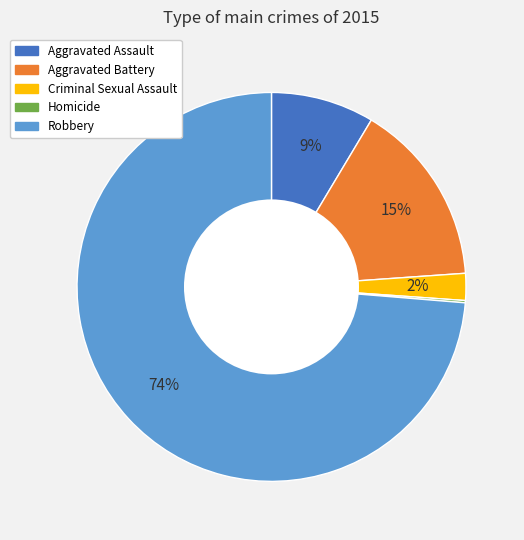

Which has a higher value, Criminal Sexual Assault or Robbery?

Robbery